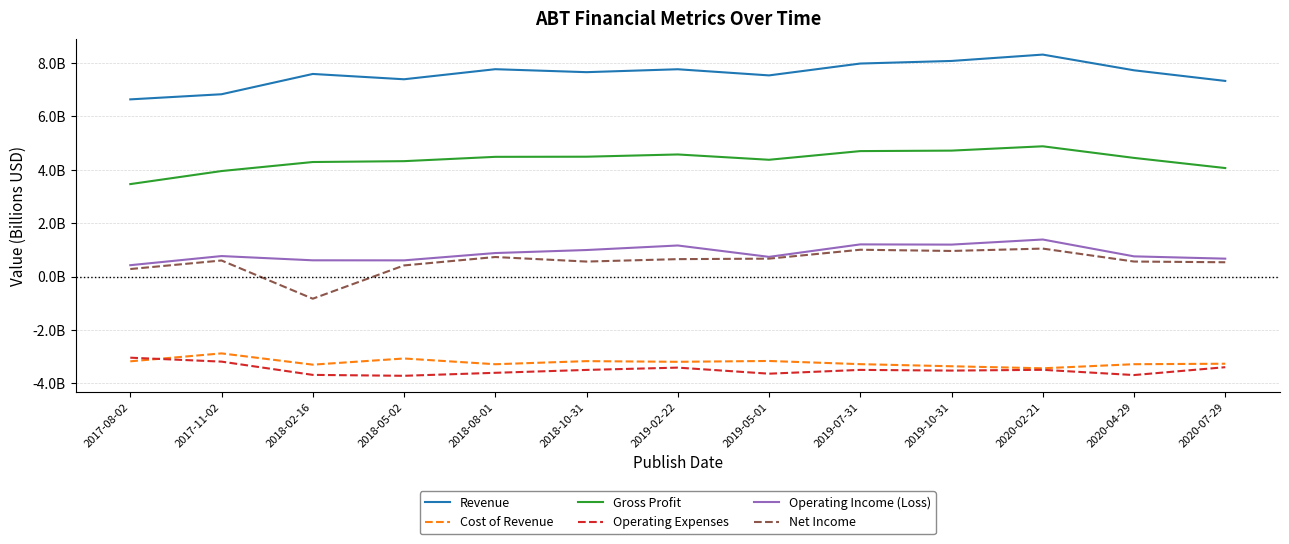

At 2019-07-31, list the series in order from smallest to largest.

Operating Expenses, Cost of Revenue, Net Income, Operating Income (Loss), Gross Profit, Revenue